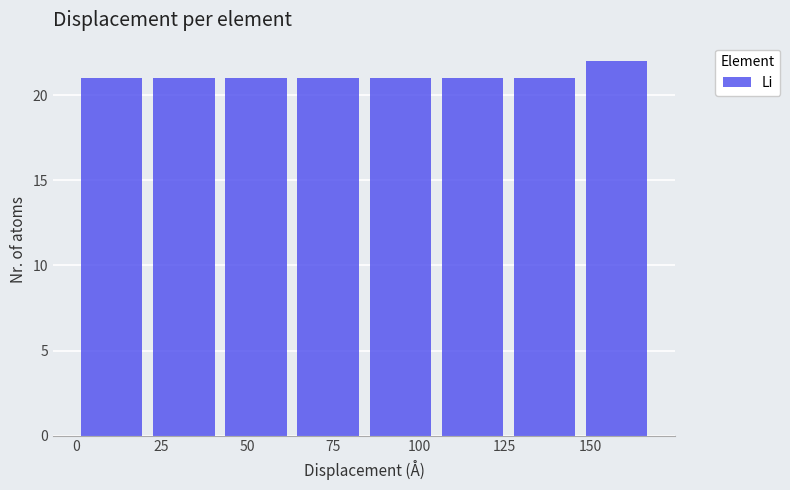

Reading left to right, transcribe this chart: for each bar, give the range it covers on the x-axis and its height. Neither the bar edges nor the heights are printed on the chart, so give them approximately, as read against the axes.

0 to 21: 21
21 to 42: 21
42 to 63: 21
63 to 84: 21
84 to 105: 21
105 to 126: 21
126 to 147: 21
147 to 168: 22